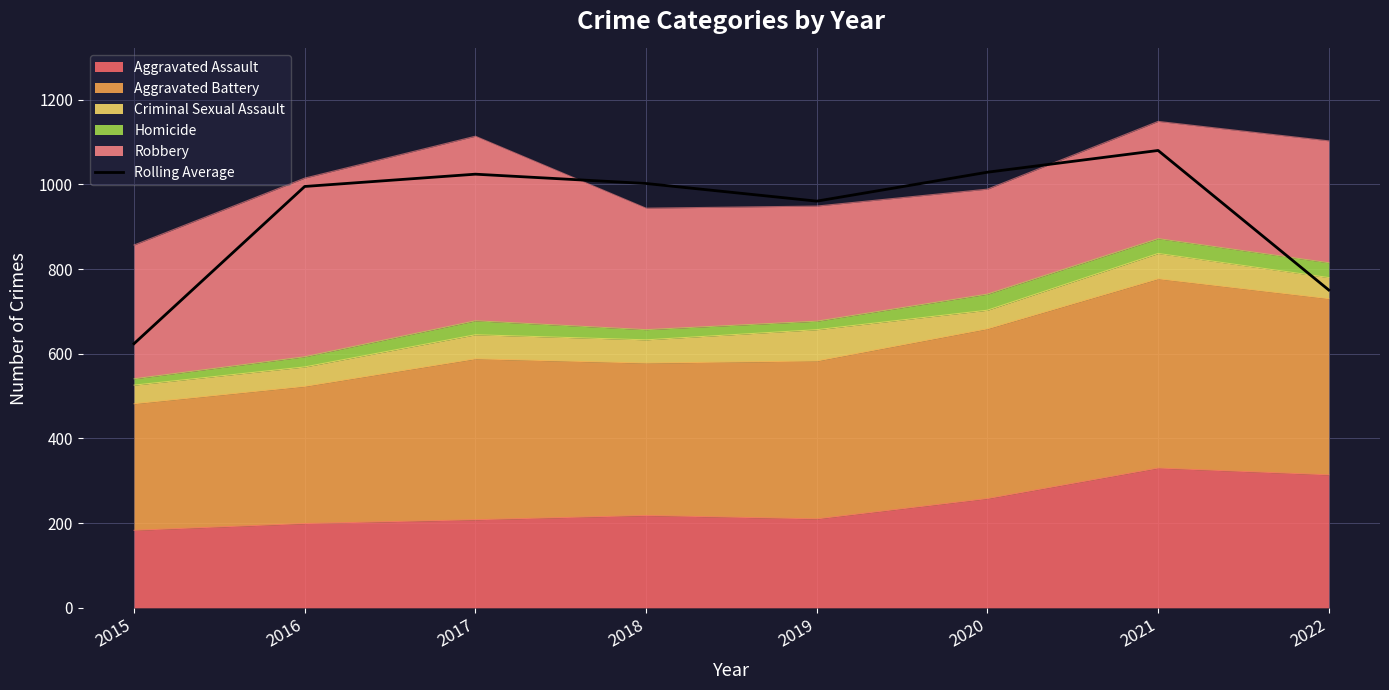

What is the minimum value shown in the chart?

624.0